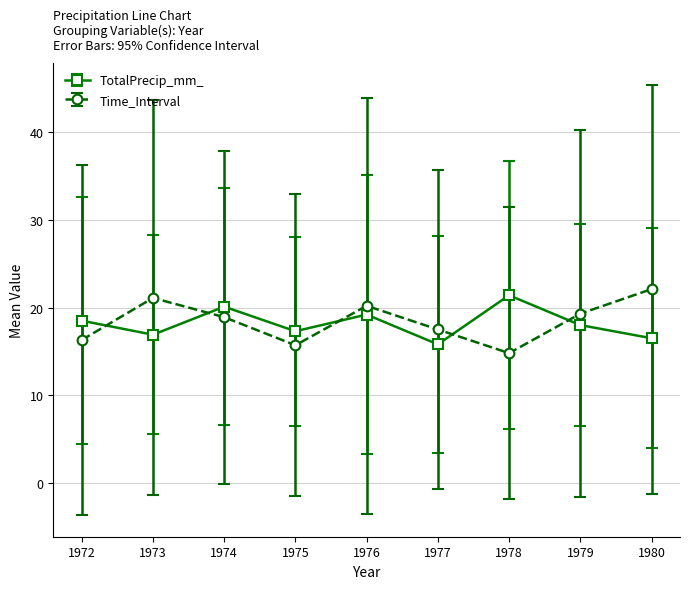

What is the approximate value of Time_Interval at 1974?

18.9